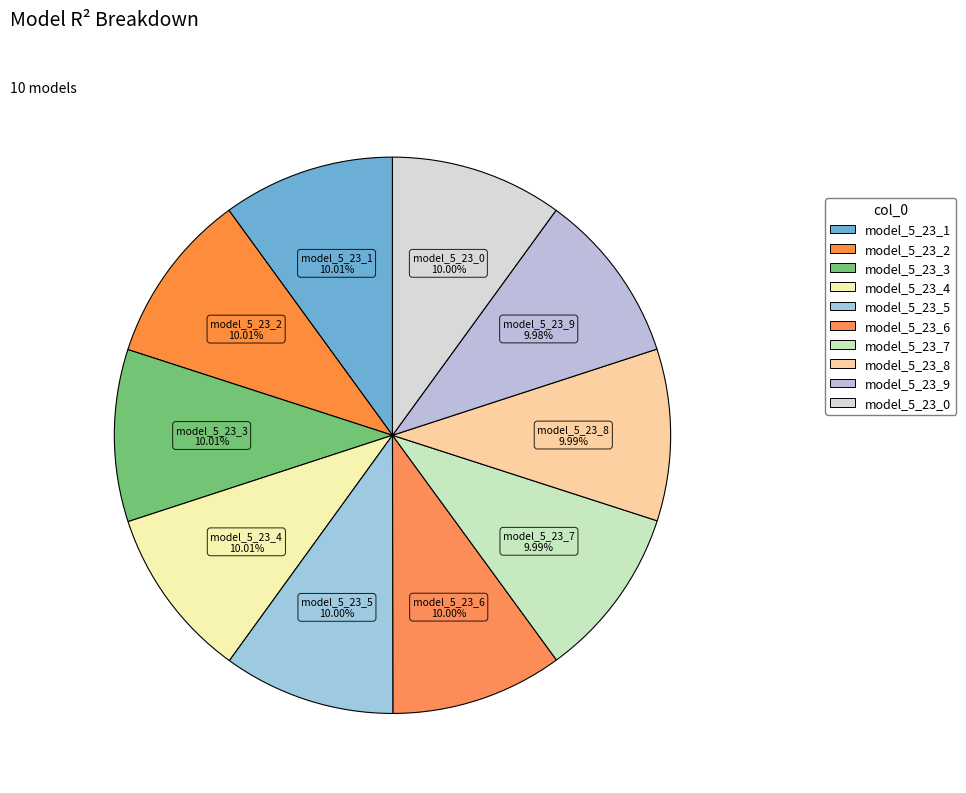

How many slices are in this pie chart?

10